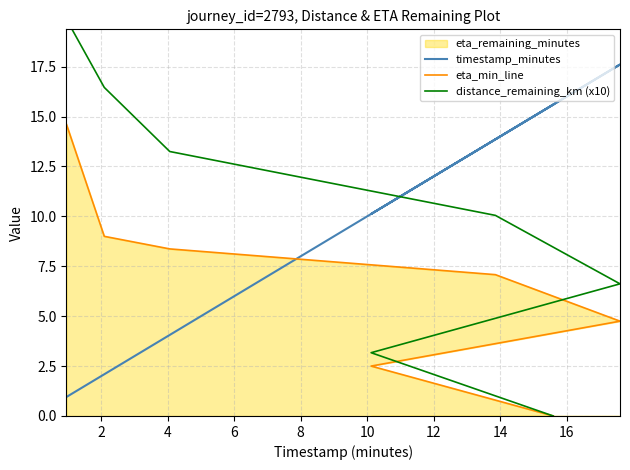

What is the highest value of the eta_min_line series?

14.6